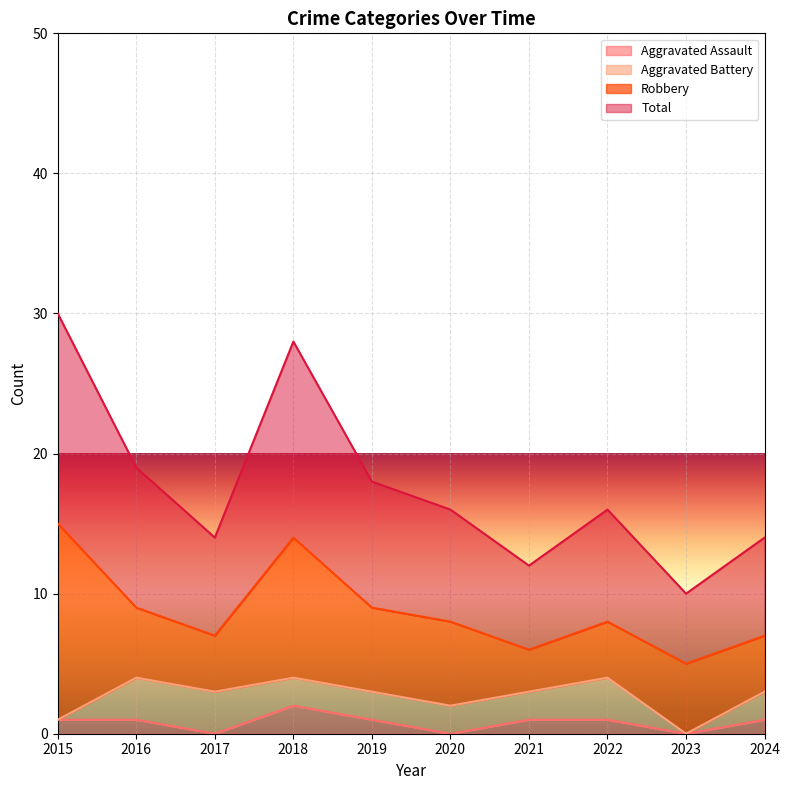

True or false: Total has more than 0 points higher than both neighbors.

True